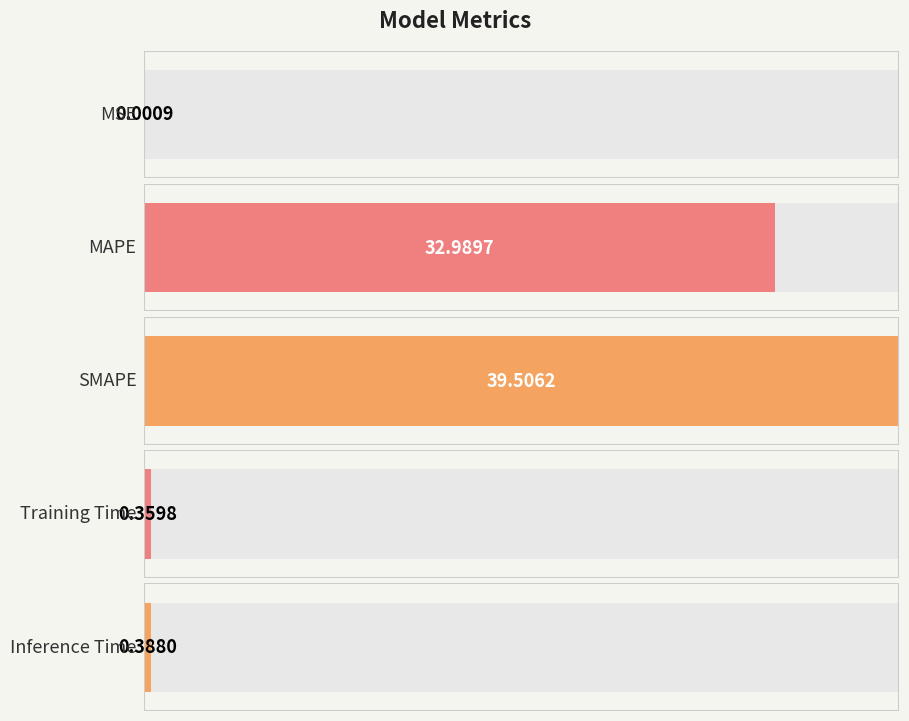

Where is the data nearest to the value 19?

MAPE